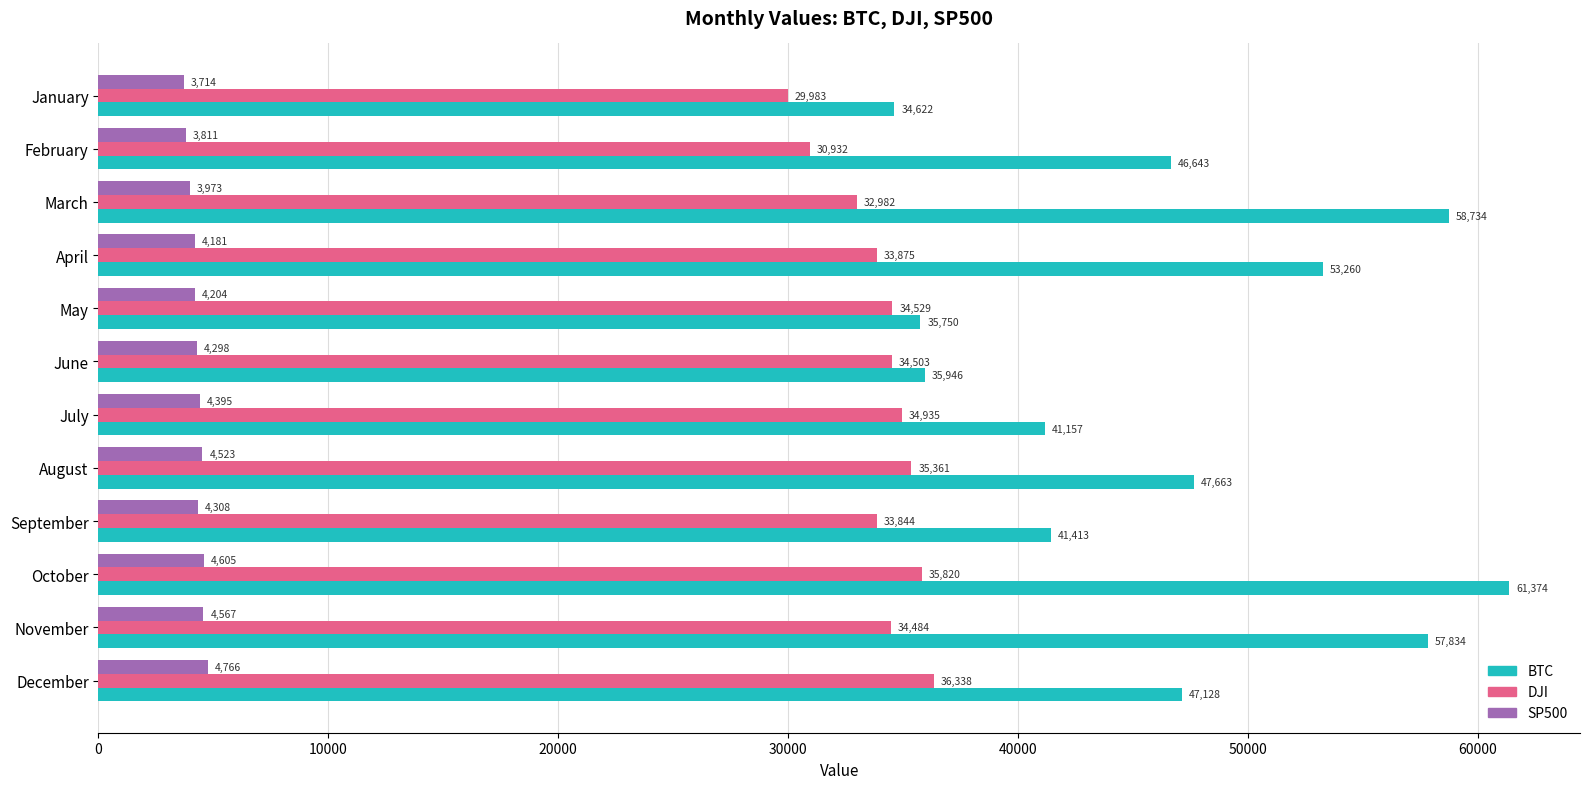

Between March and April, which series saw the biggest shift?

BTC